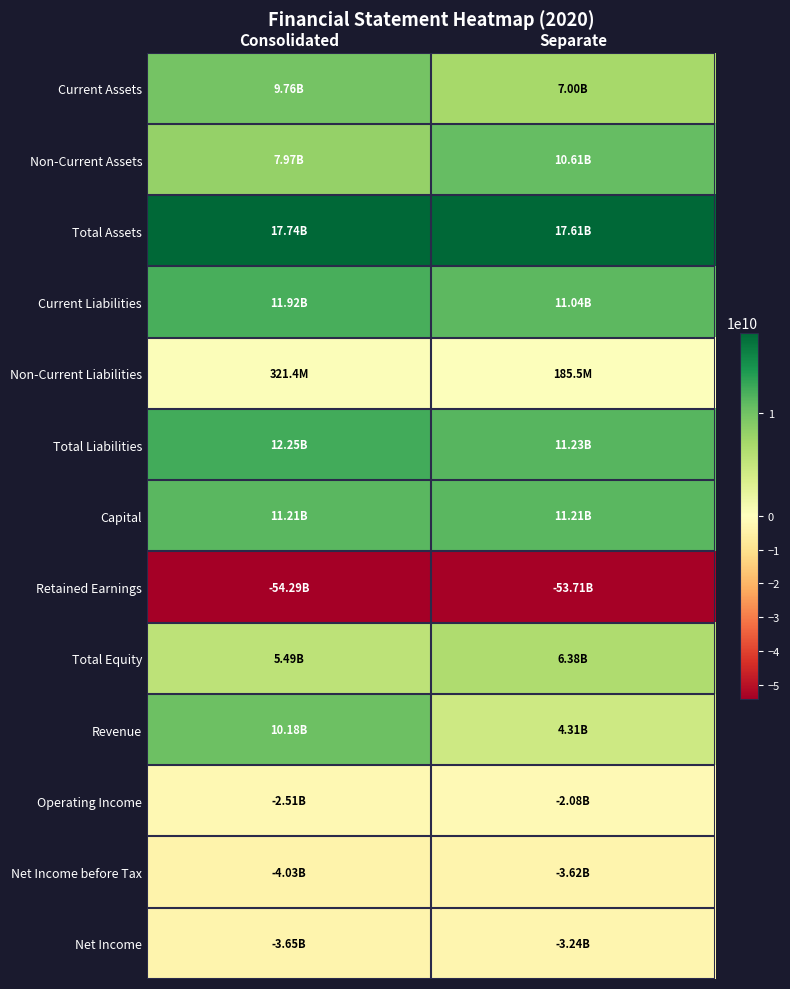

How many distinct data groups are displayed?

13